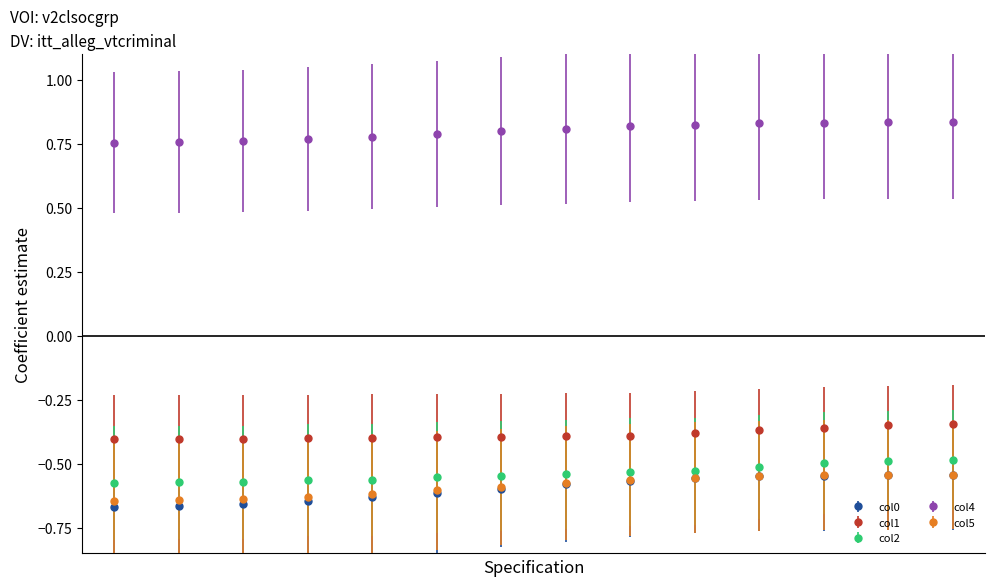

True or false: col1 and col4 intersect in this chart.

False